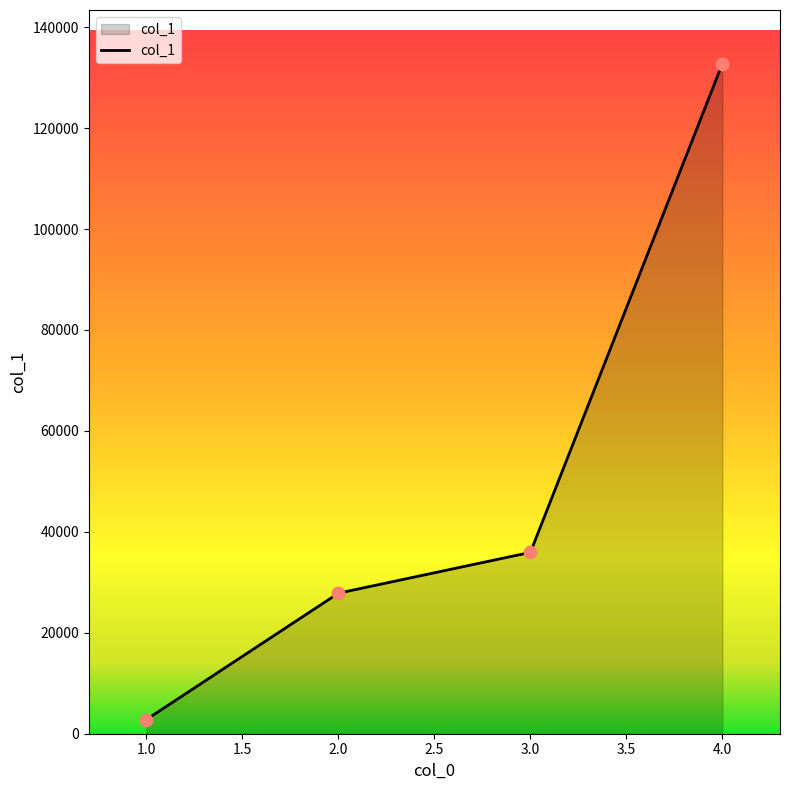

Between 1.0 and 3.0, which is larger?

3.0